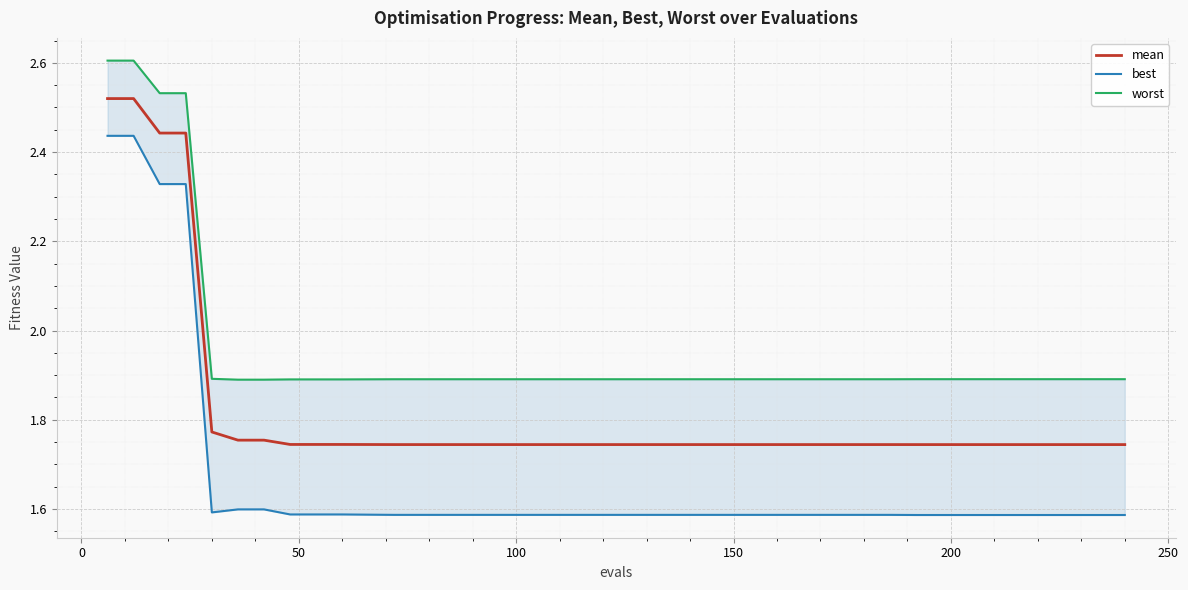

The value of mean at 20 is 2.9. True or false?

False